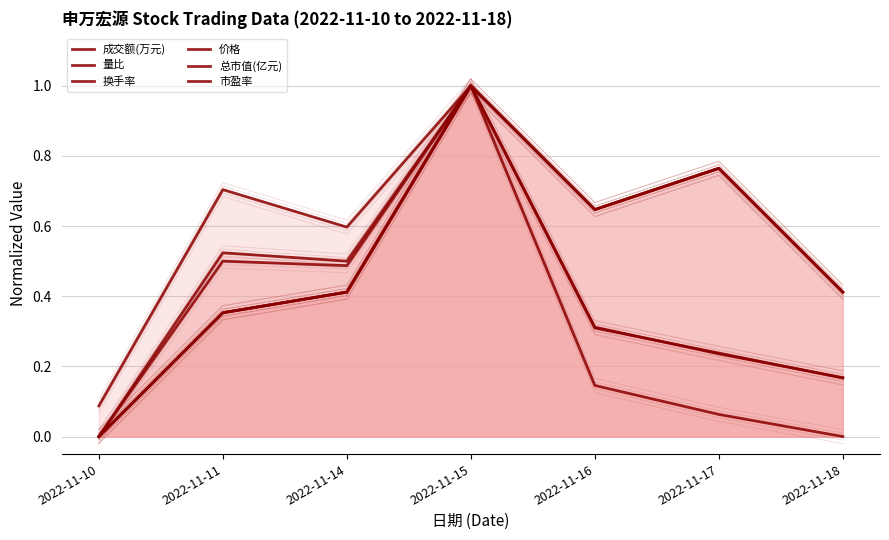

At which category is the sum across all series the highest?

2022-11-15